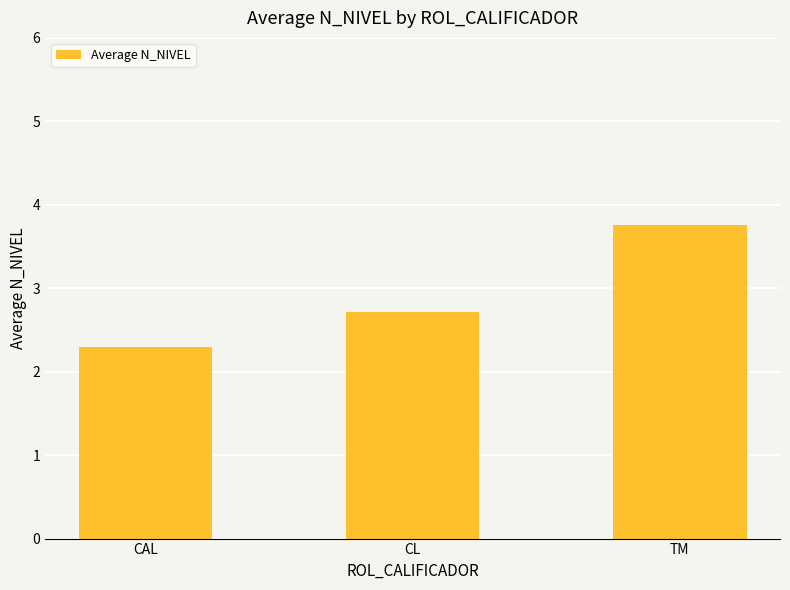

At which category does the chart reach its peak across all series?

TM